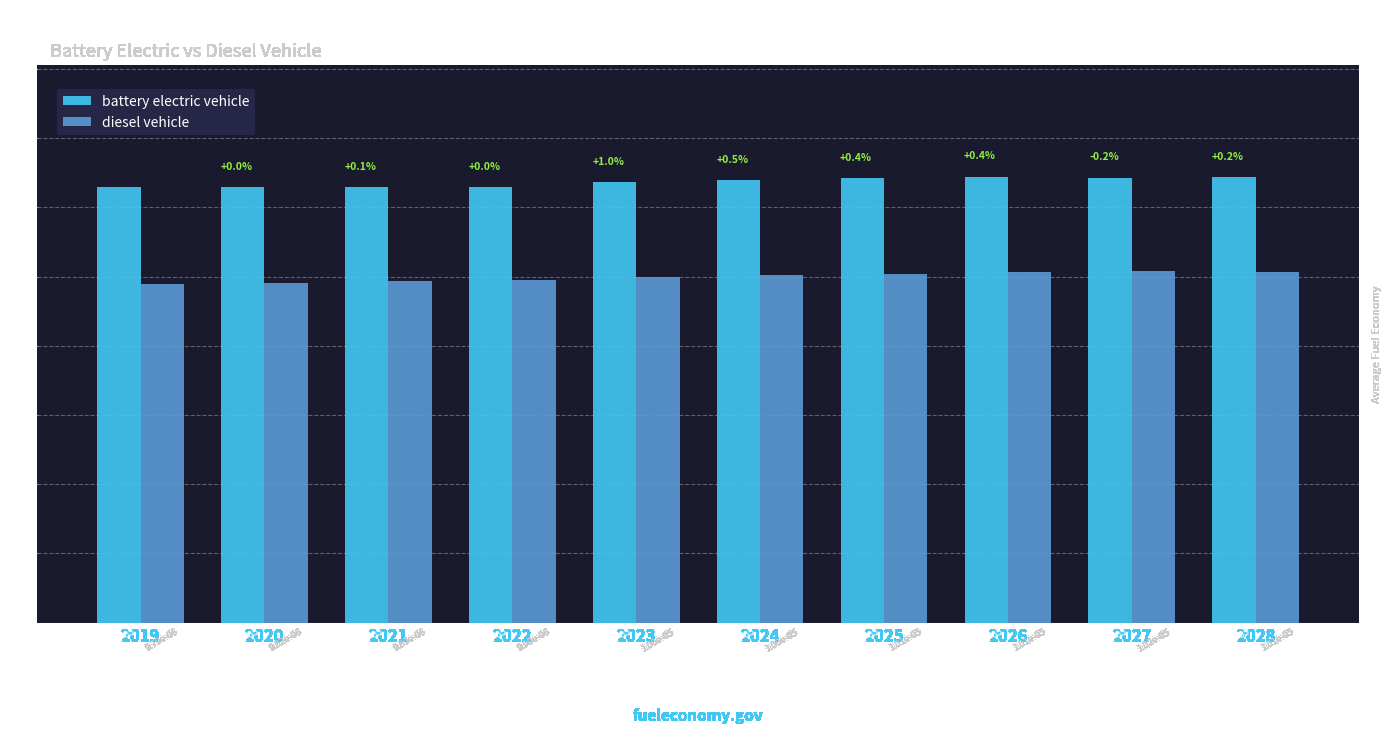

At how many categories does at least one series exceed 0?

10